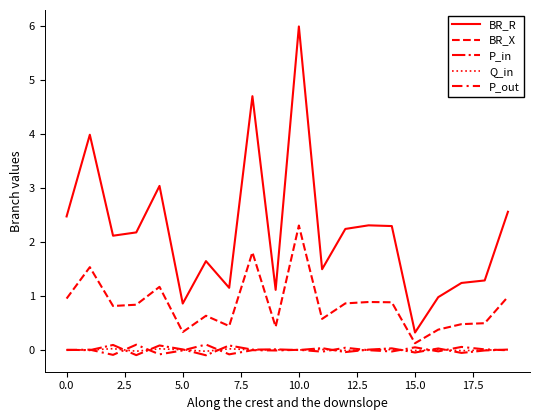

How many lines are shown in the chart?

5